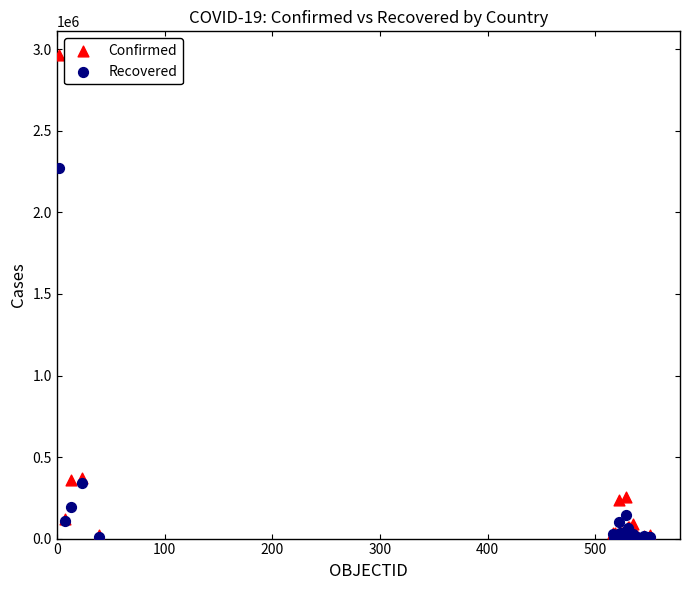

Across all series, what Y value is closest to 1481237?

2272299